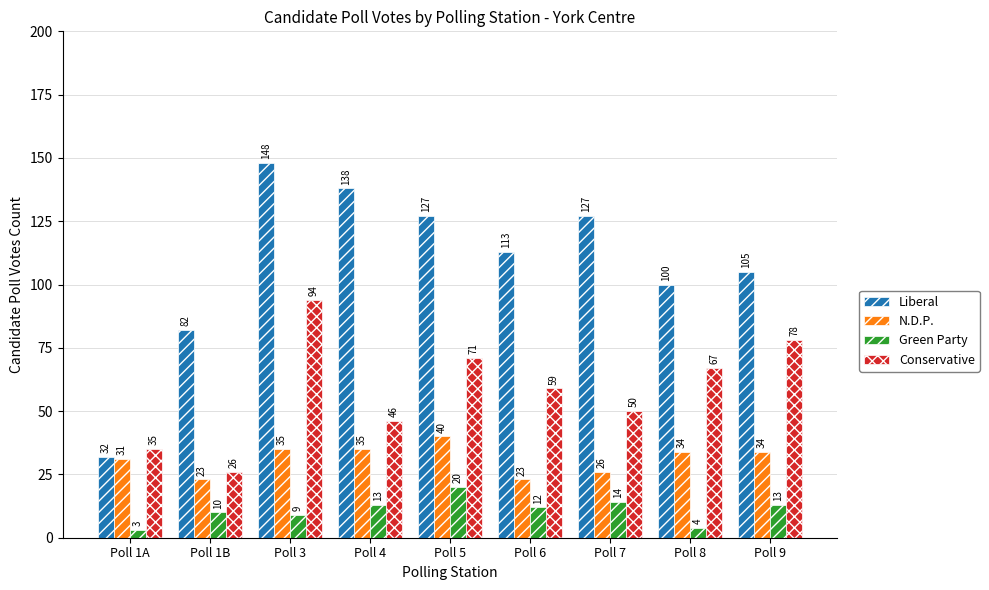

How many categories are shown in the chart?

9